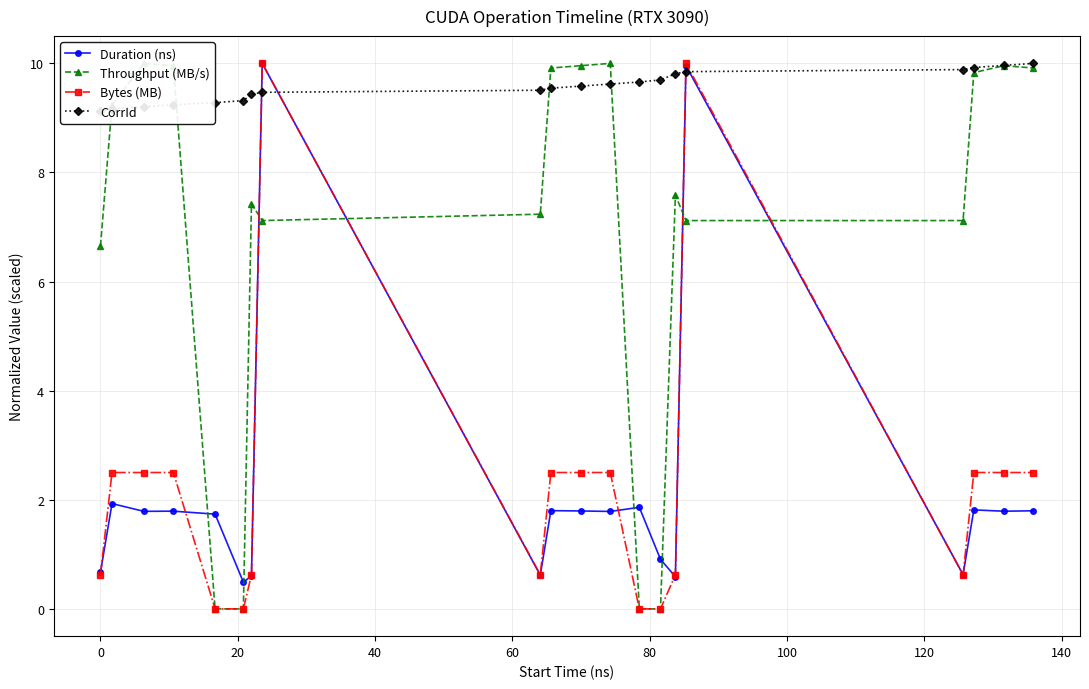

Reading left to right, list all the values displayed in this chart.

Duration (ns): 0.7	1.9	1.8	1.8	1.7	0.5	0.6	10.0	0.6	1.8	1.8	1.8	1.9	0.9	0.6	10.0	0.6	1.8	1.8	1.8
Throughput (MB/s): 6.7	9.2	10.0	10.0	0.0	0.0	7.4	7.1	7.2	9.9	10.0	10.0	0.0	0.0	7.6	7.1	7.1	9.8	10.0	9.9
Bytes (MB): 0.6	2.5	2.5	2.5	0.0	0.0	0.6	10.0	0.6	2.5	2.5	2.5	0.0	0.0	0.6	10.0	0.6	2.5	2.5	2.5
CorrId: 9.1	9.2	9.2	9.2	9.3	9.3	9.4	9.5	9.5	9.5	9.6	9.6	9.7	9.7	9.8	9.8	9.9	9.9	10.0	10.0